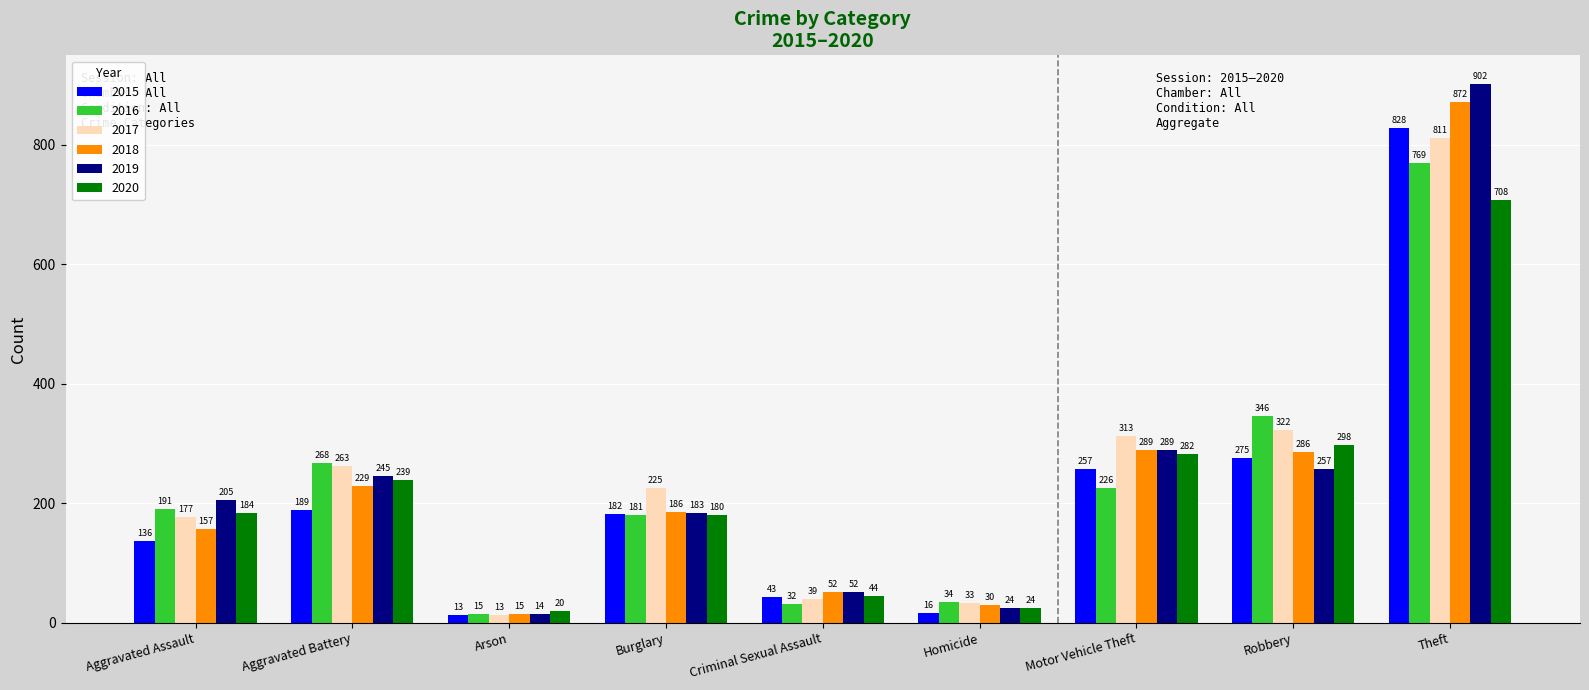

What is the value of the 2016 bar at the 9th from the left?

769